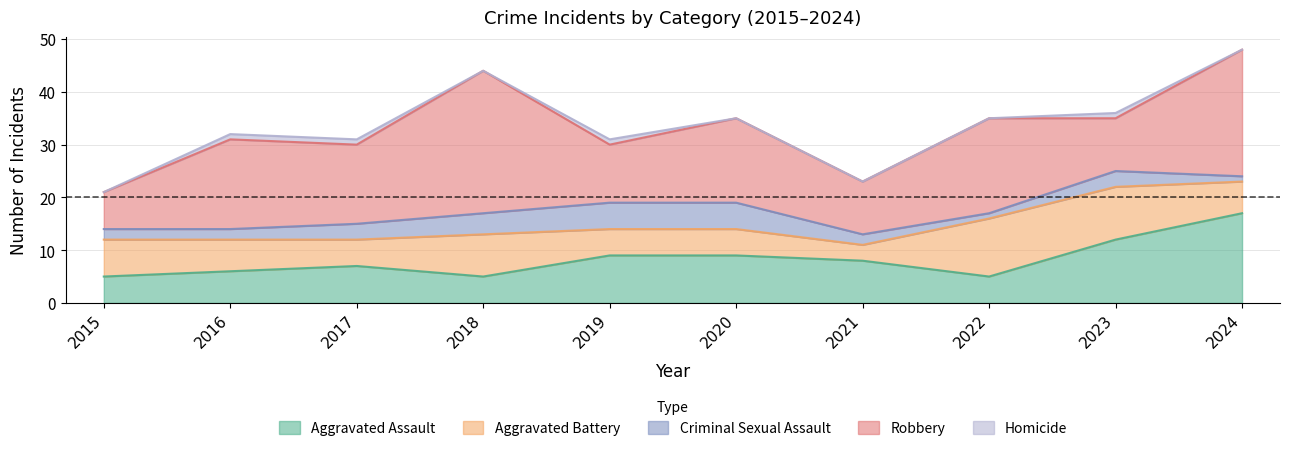

Reading left to right, list all the values displayed in this chart.

Aggravated Assault: 2015=5	2016=6	2017=7	2018=5	2019=9	2020=9	2021=8	2022=5	2023=12	2024=17
Aggravated Battery: 2015=7	2016=6	2017=5	2018=8	2019=5	2020=5	2021=3	2022=11	2023=10	2024=6
Criminal Sexual Assault: 2015=2	2016=2	2017=3	2018=4	2019=5	2020=5	2021=2	2022=1	2023=3	2024=1
Robbery: 2015=7	2016=17	2017=15	2018=27	2019=11	2020=16	2021=10	2022=18	2023=10	2024=24
Homicide: 2015=0	2016=1	2017=1	2018=0	2019=1	2020=0	2021=0	2022=0	2023=1	2024=0